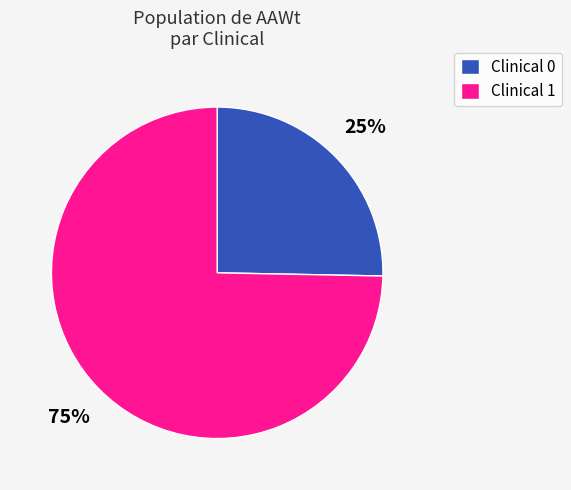

True or false: Clinical 1 accounts for 84% of the total.

False